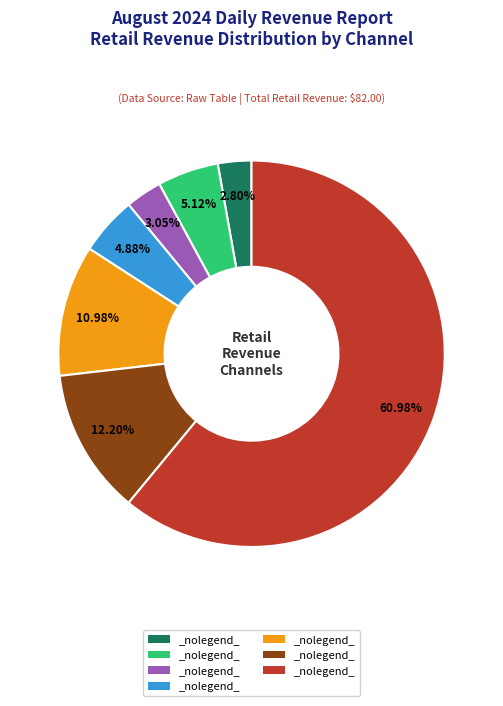

How many slices are in this pie chart?

7